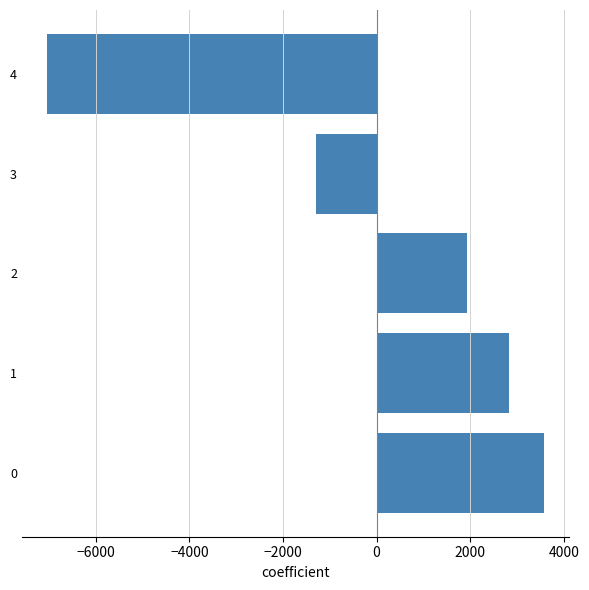

How many categories are shown in the chart?

5